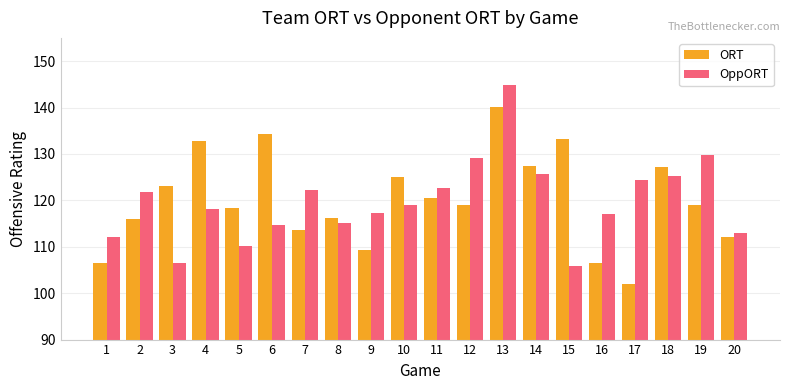

What is the approximate value of OppORT at 15?

105.9